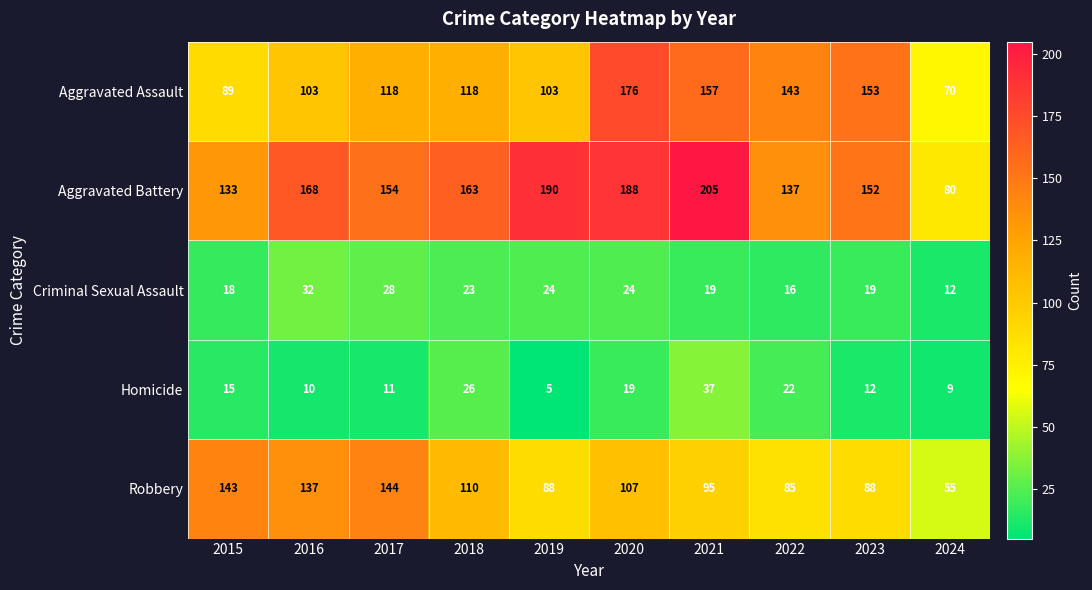

What is the minimum value shown in the chart?

5